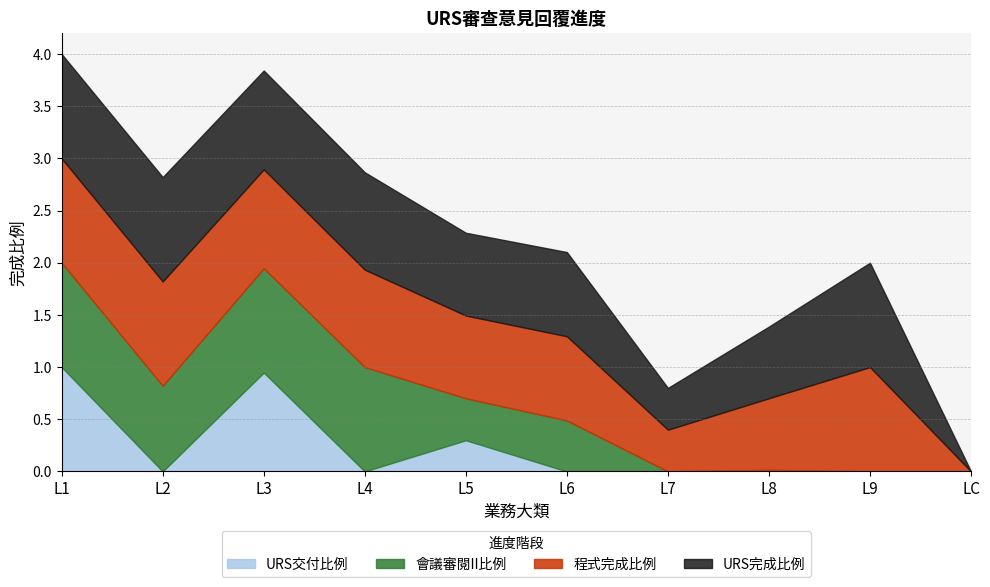

Which category has the lowest value in the 會議審閱II比例 series?

L7